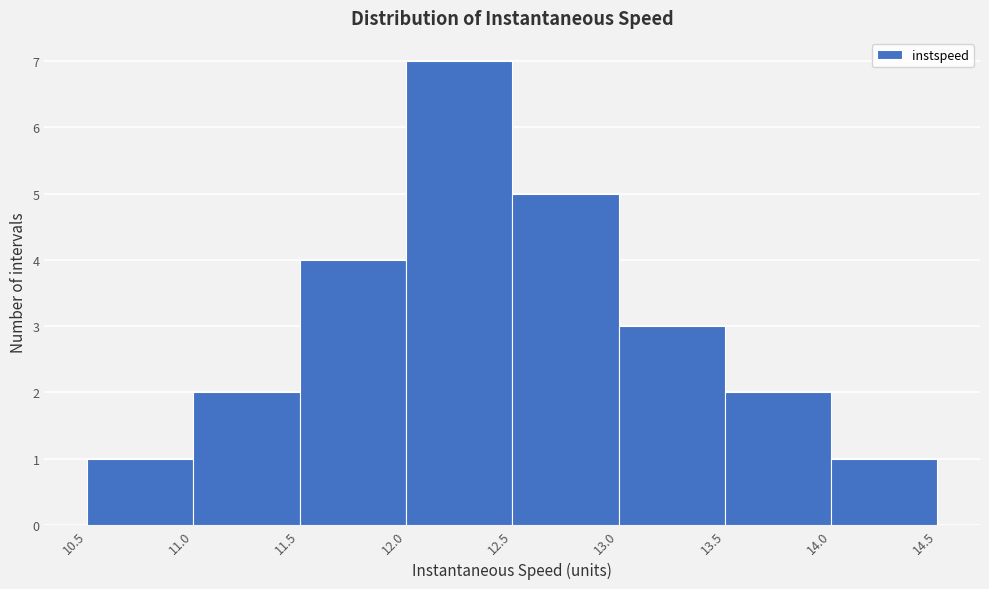

Reading left to right, transcribe this chart: for each bar, give the range it covers on the x-axis and its height. The values are not printed on the chart, so give them approximately, as read against the axis.

10.5 to 11.0: 1
11.0 to 11.5: 2
11.5 to 12.0: 4
12.0 to 12.5: 7
12.5 to 13.0: 5
13.0 to 13.5: 3
13.5 to 14.0: 2
14.0 to 14.5: 1